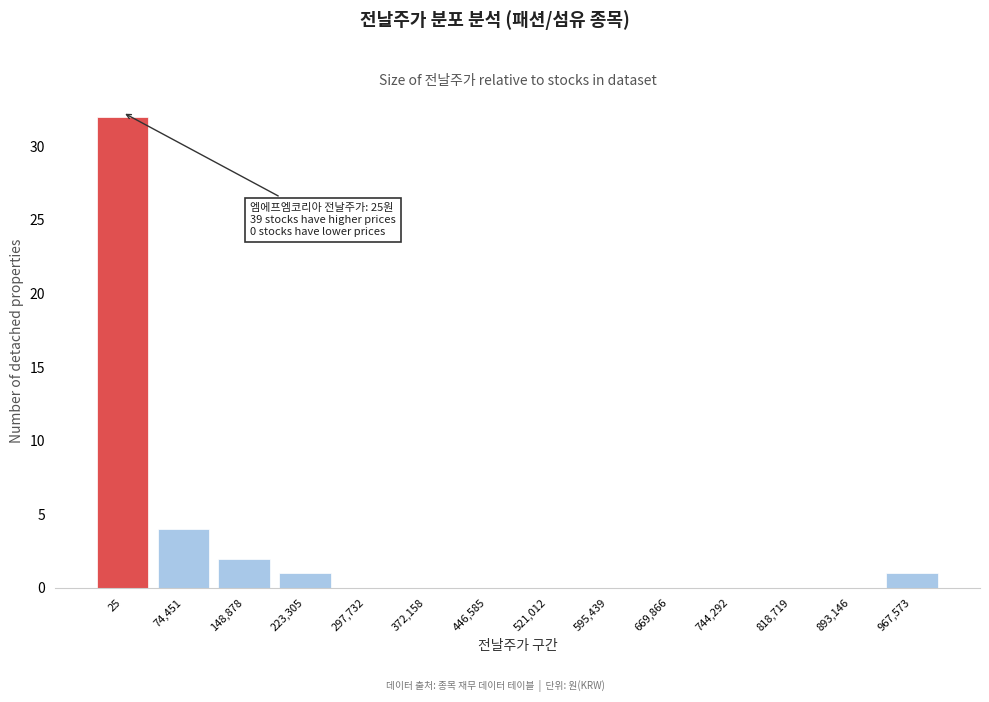

Reading left to right, list all the values displayed in this chart.

25=32	74,451=4	148,878=2	223,305=1	297,732=0	372,158=0	446,585=0	521,012=0	595,439=0	669,866=0	744,292=0	818,719=0	893,146=0	967,573=1